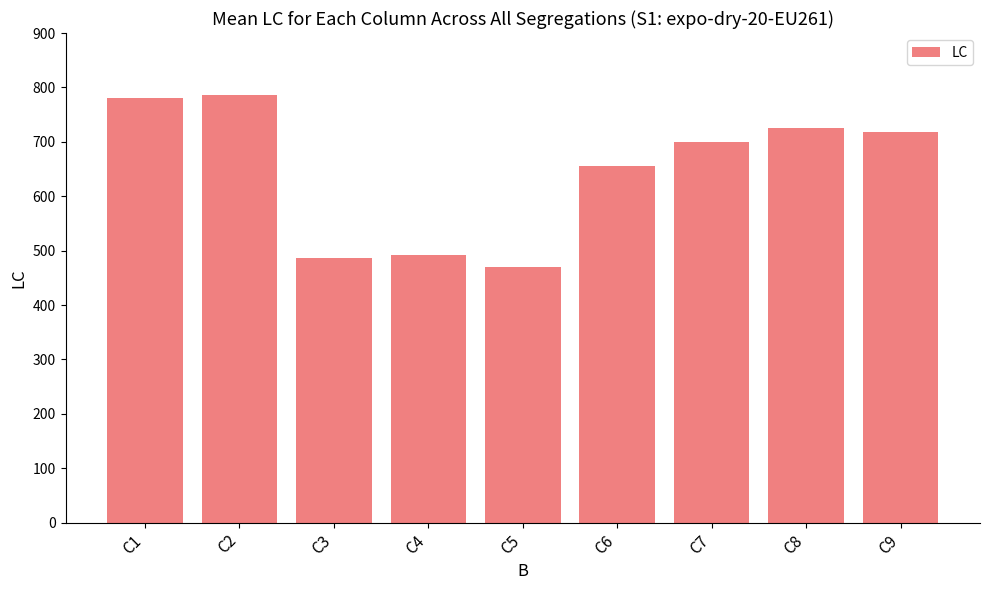

True or false: the data shows 780 at C1.

True